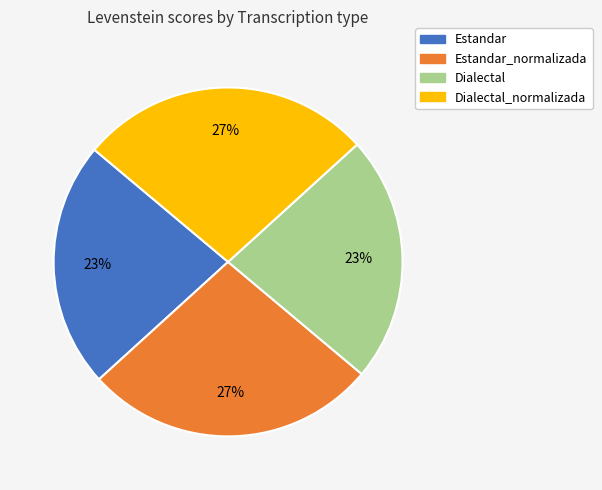

To the nearest percent, what is the average slice percentage?

25%